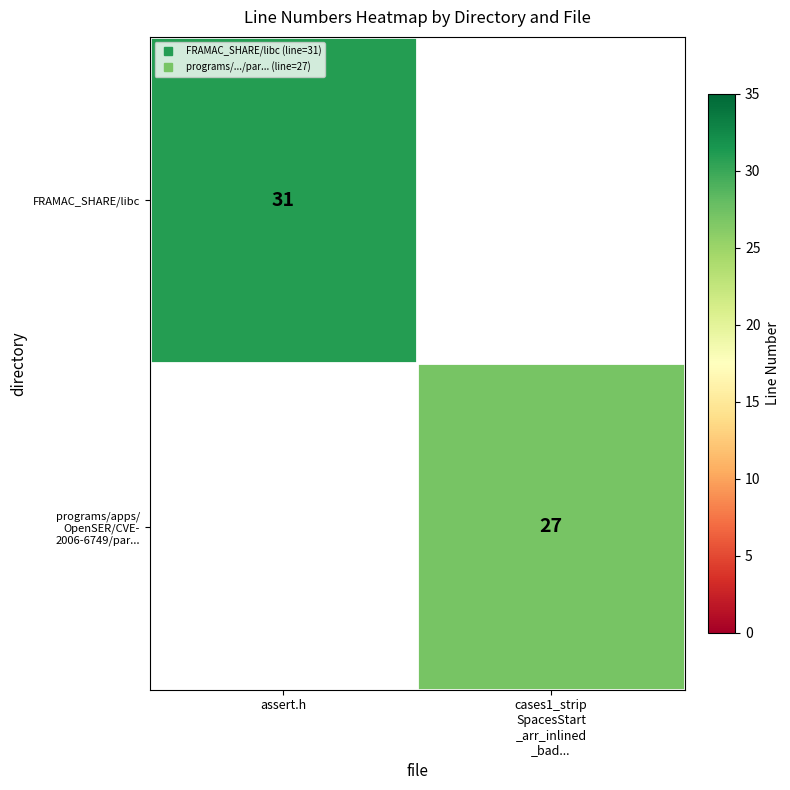

The value of programs/apps/ OpenSER/CVE- 2006-6749/par... at cases1_strip SpacesStart _arr_inlined _bad... is 14.2. True or false?

False